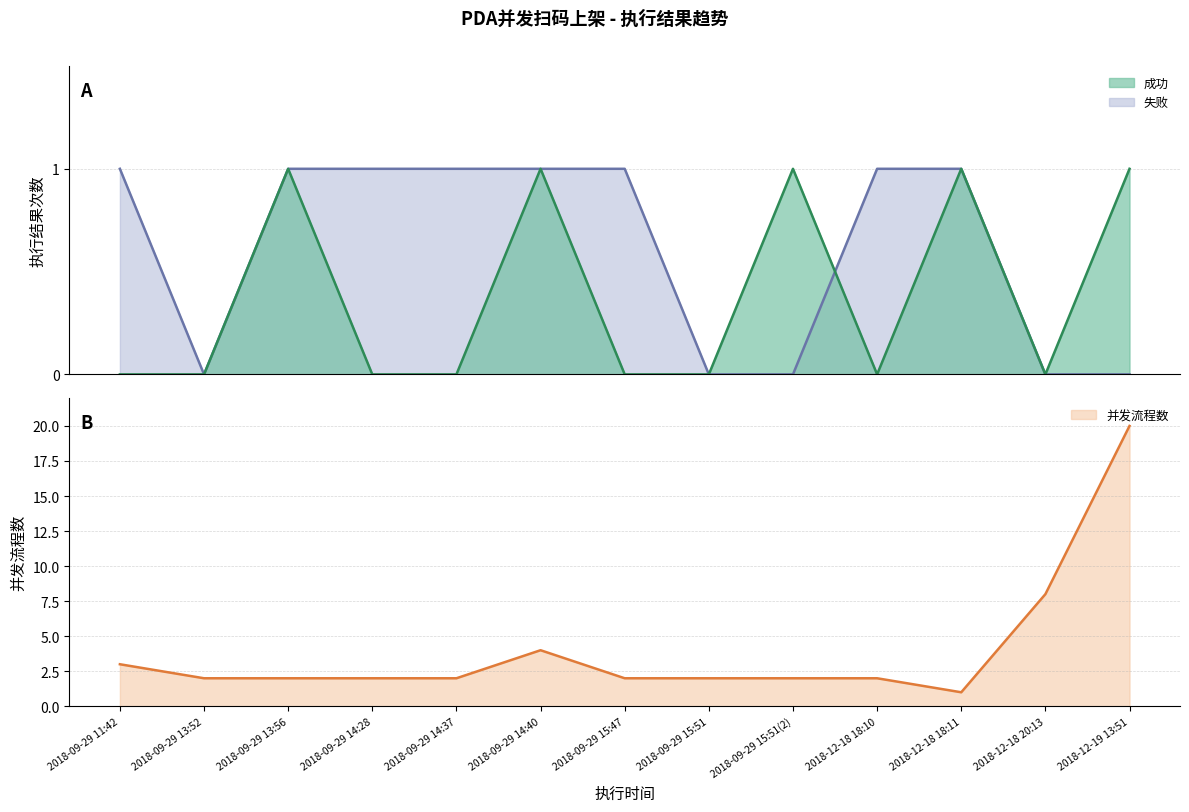

True or false: 失败 has a value of 1 at 2018-12-18 18:11.

True